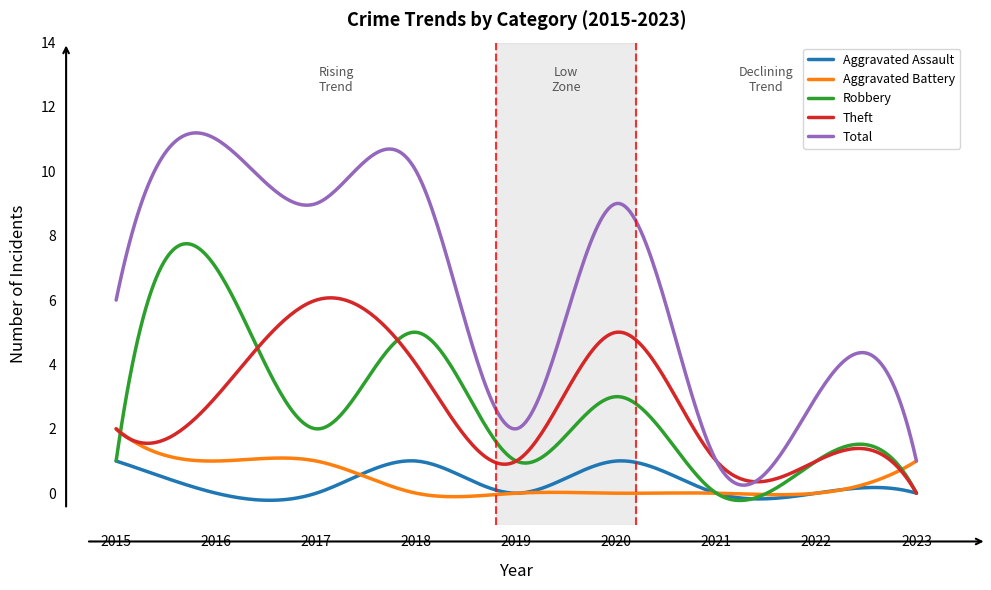

List the series in order of their peak value, highest first.

Total, Robbery, Theft, Aggravated Battery, Aggravated Assault